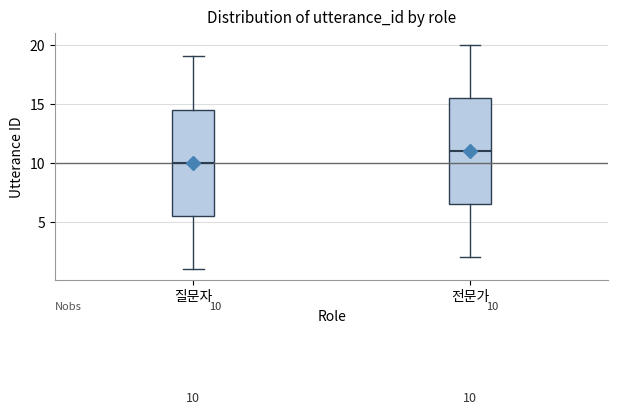

Which box's median line is the lowest?

질문자